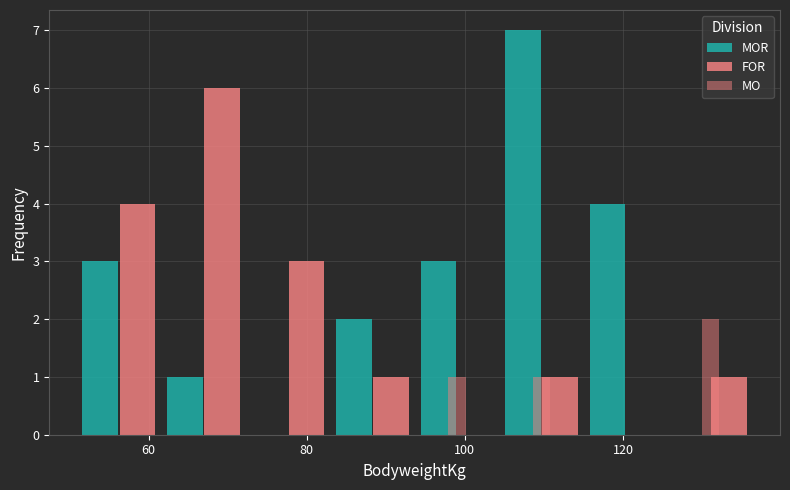

Reading right to left, extract all data points from this chart.

MOR: 0	4	7	3	2	0	1	3
FOR: 1	0	1	0	1	3	6	4
MO: 2	0	1	1	0	0	0	0